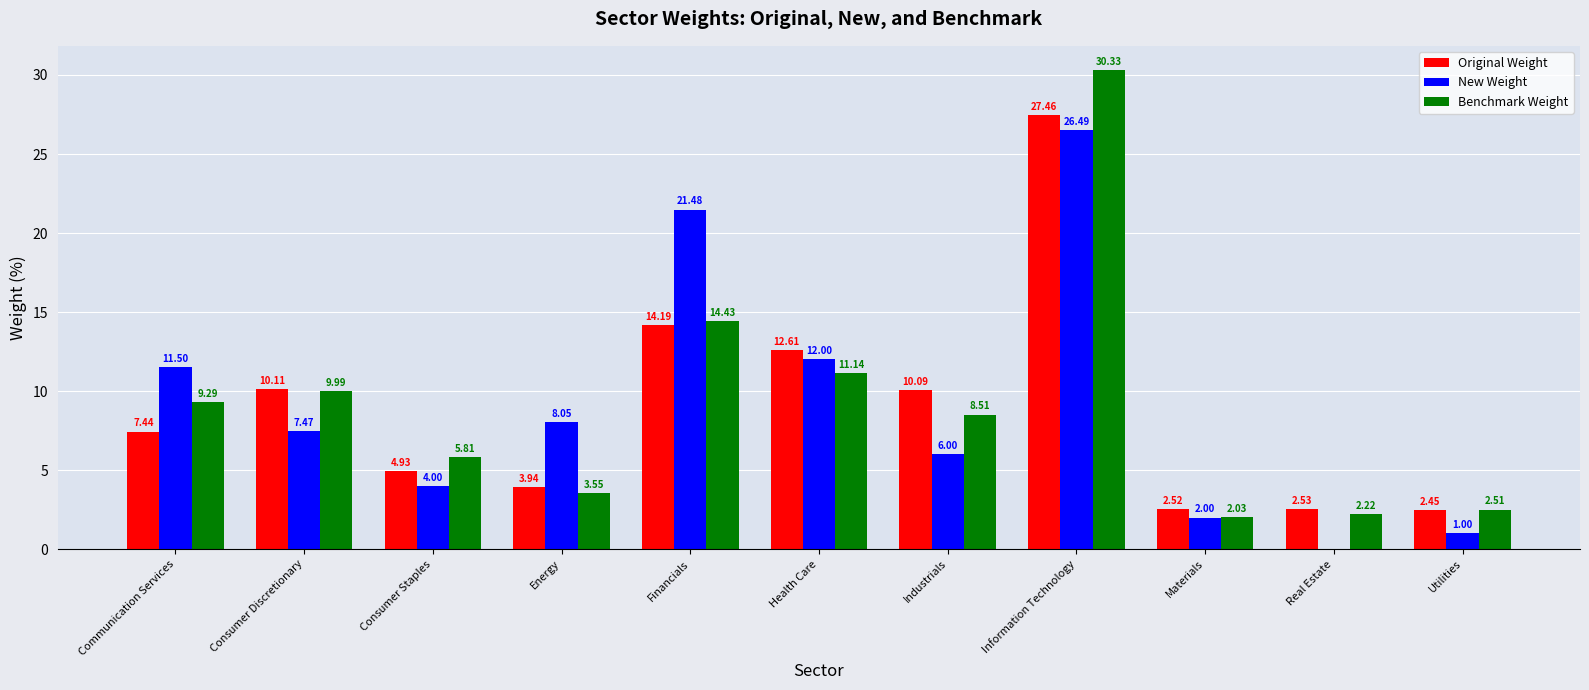

At which label does Original Weight reach its peak?

Information Technology